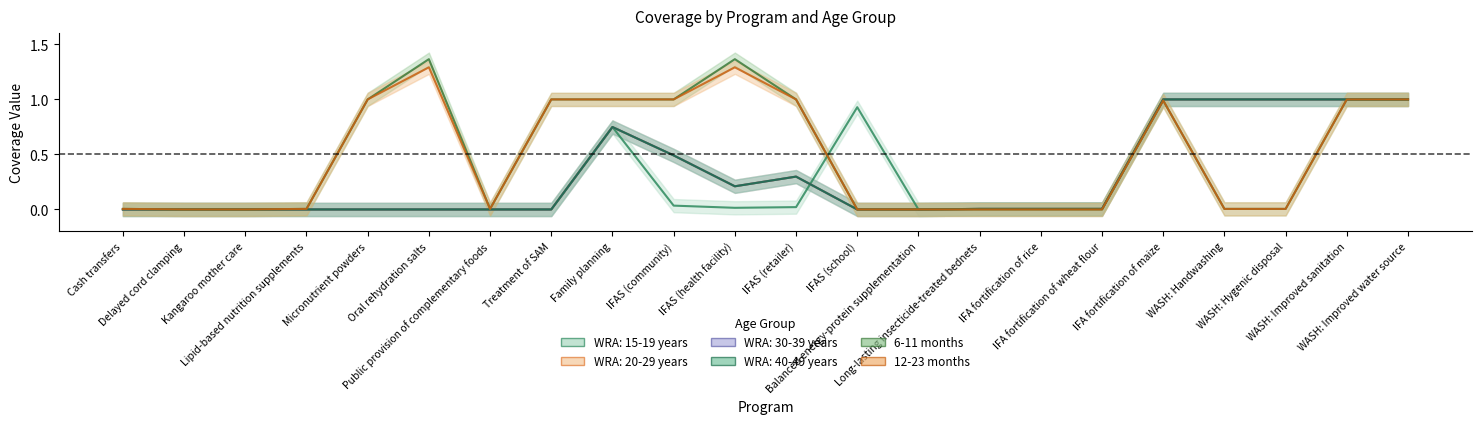

True or false: WRA: 15-19 years has a value of -0.4 at Treatment of SAM.

False